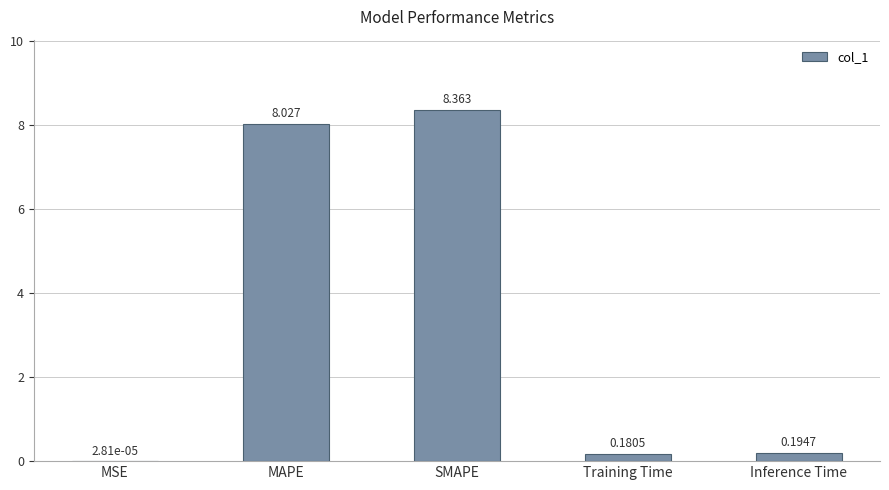

Which category has the highest value across all series?

SMAPE